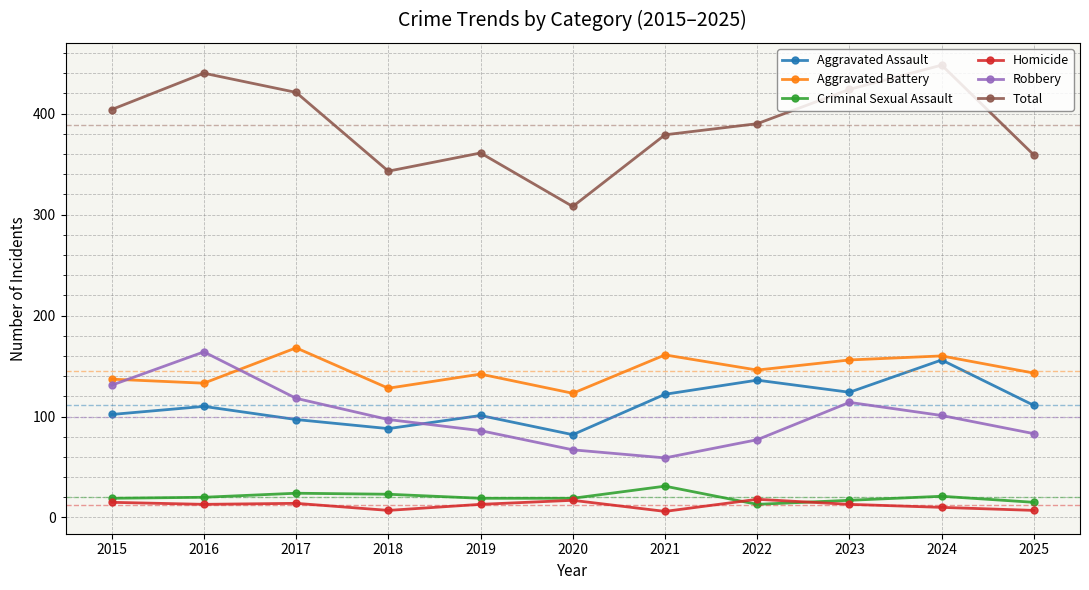

Is it true that Aggravated Assault equals 110 at 2016?

True